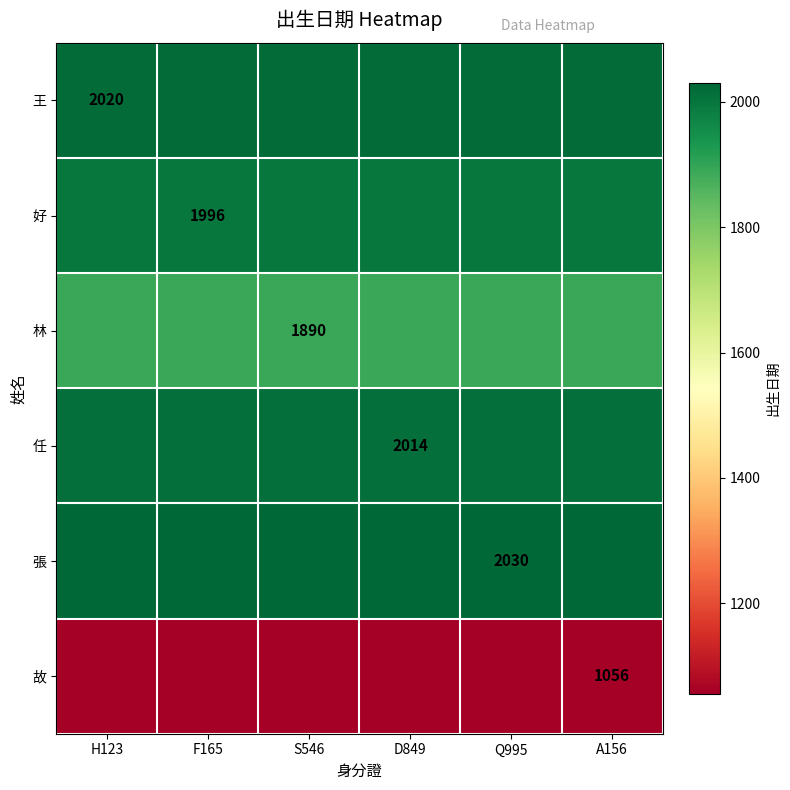

What is the total value across all series at A156?

11006